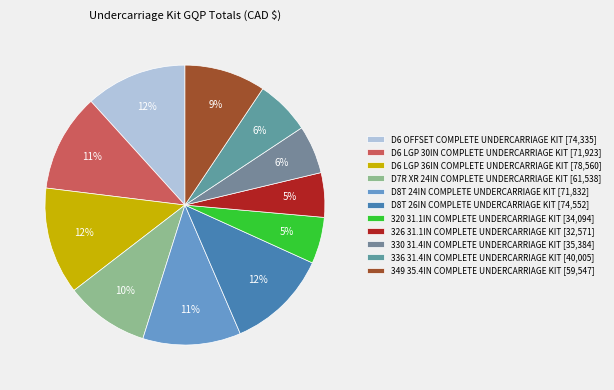

Does any single category account for the majority?

No